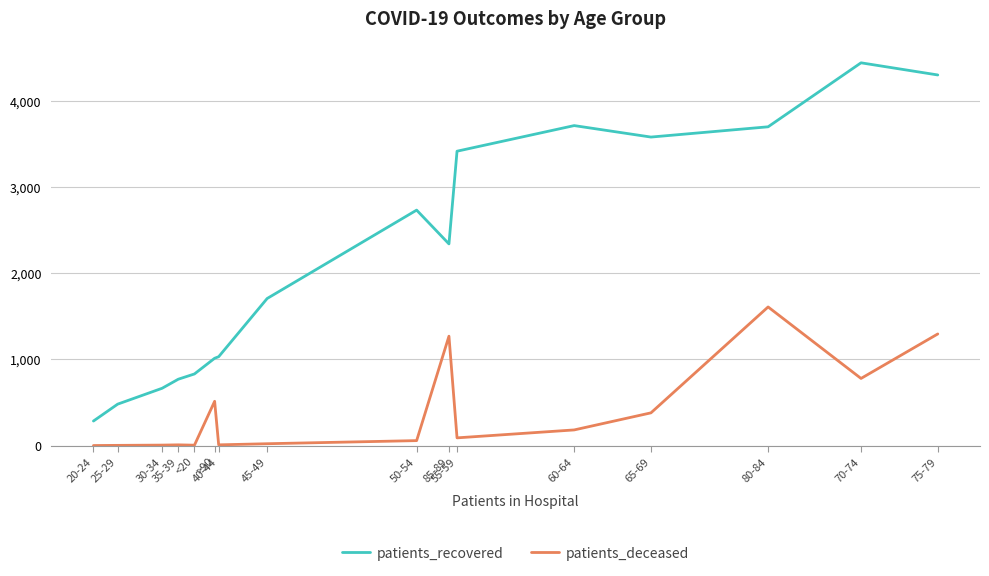

True or false: patients_deceased has more than 0 interior local peaks.

True